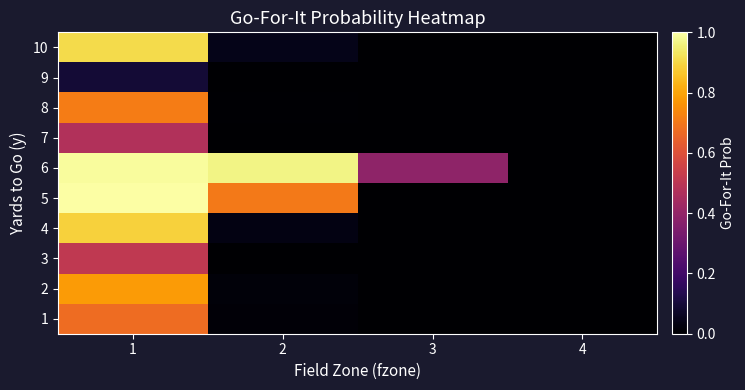

Reading right to left, extract all data points from this chart.

1: 4=0.0	3=0.0	2=0.0	1=0.7
2: 4=0.0	3=0.0	2=0.0	1=0.8
3: 4=0.0	3=0.0	2=0.0	1=0.5
4: 4=0.0	3=0.0	2=0.0	1=0.9
5: 4=0.0	3=0.0	2=0.7	1=1.0
6: 4=0.0	3=0.4	2=1.0	1=1.0
7: 4=0.0	3=0.0	2=0.0	1=0.5
8: 4=0.0	3=0.0	2=0.0	1=0.7
9: 4=0.0	3=0.0	2=0.0	1=0.1
10: 4=0.0	3=0.0	2=0.0	1=0.9